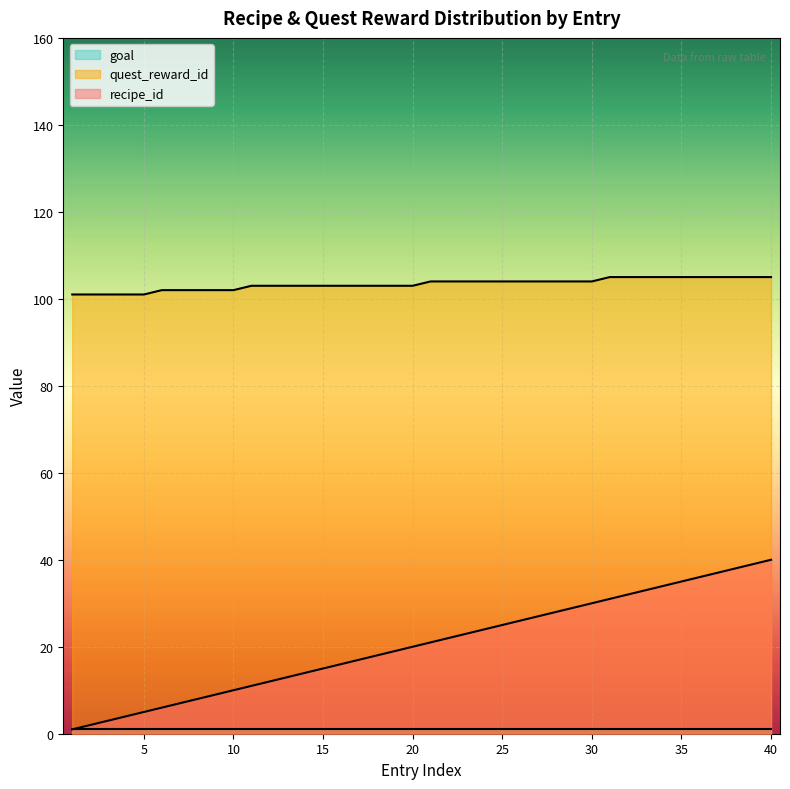

At which label does recipe_id reach its minimum?

1